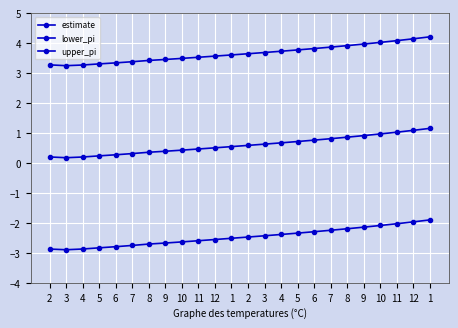

Reading left to right, list all the values displayed in this chart.

estimate: 2=0.2	3=0.2	4=0.2	5=0.2	6=0.3	7=0.3	8=0.4	9=0.4	10=0.4	11=0.5	12=0.5	1=0.6	2=0.6	3=0.6	4=0.7	5=0.7	6=0.8	7=0.8	8=0.9	9=0.9	10=1.0	11=1.0	12=1.1	1=1.2
lower_pi: 2=-2.9	3=-2.9	4=-2.9	5=-2.8	6=-2.8	7=-2.7	8=-2.7	9=-2.7	10=-2.6	11=-2.6	12=-2.5	1=-2.5	2=-2.5	3=-2.4	4=-2.4	5=-2.3	6=-2.3	7=-2.2	8=-2.2	9=-2.1	10=-2.1	11=-2.0	12=-2.0	1=-1.9
upper_pi: 2=3.3	3=3.2	4=3.3	5=3.3	6=3.3	7=3.4	8=3.4	9=3.5	10=3.5	11=3.5	12=3.6	1=3.6	2=3.6	3=3.7	4=3.7	5=3.8	6=3.8	7=3.9	8=3.9	9=4.0	10=4.0	11=4.1	12=4.1	1=4.2